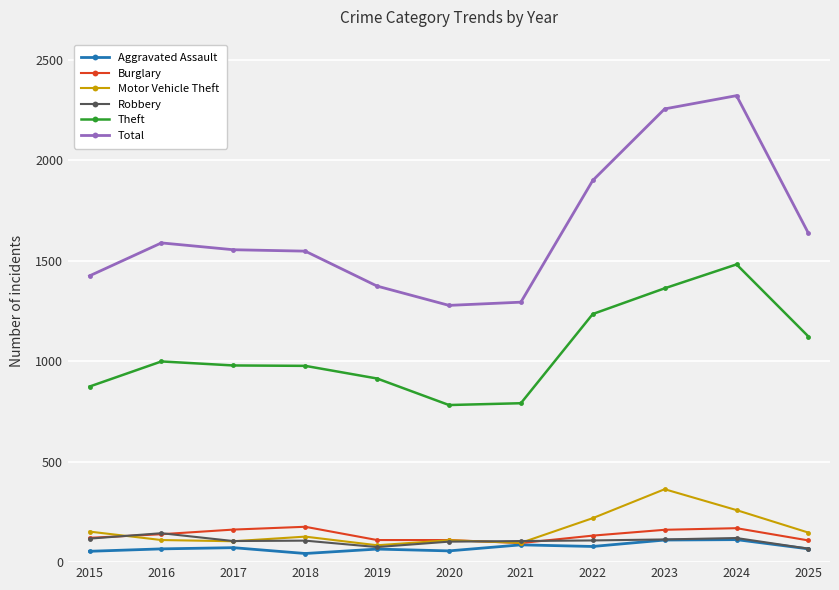

What is the average value of the Total series?

1653